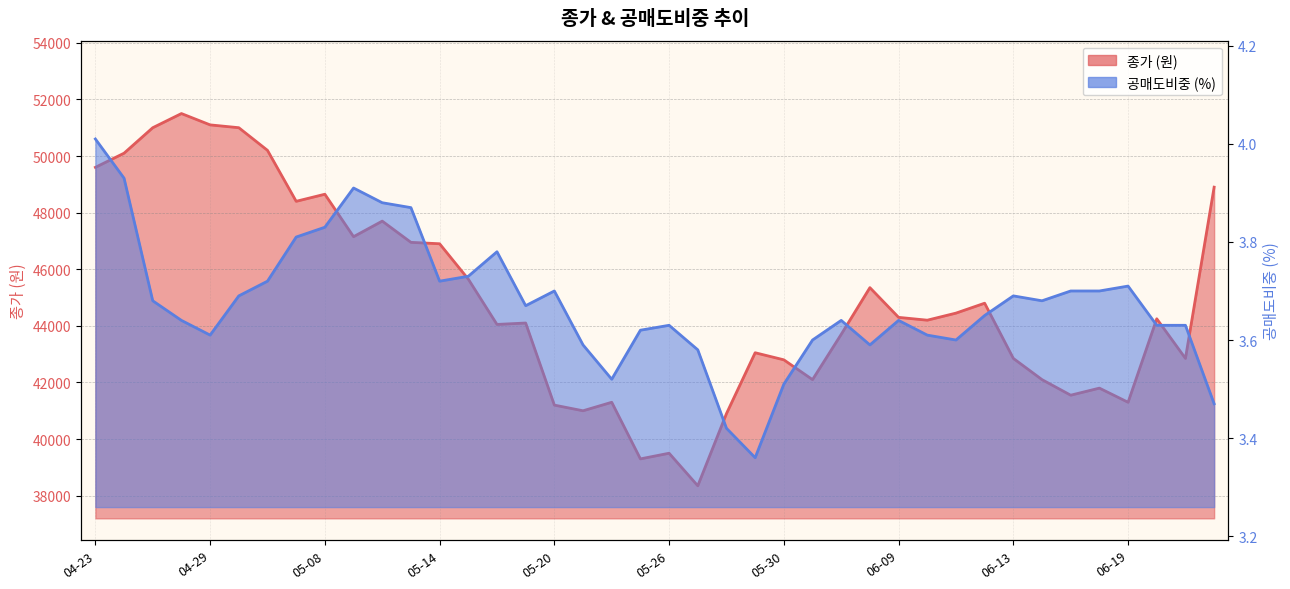

The value of 공매도비중(%) at 2025-05-02 is 3.7. True or false?

True